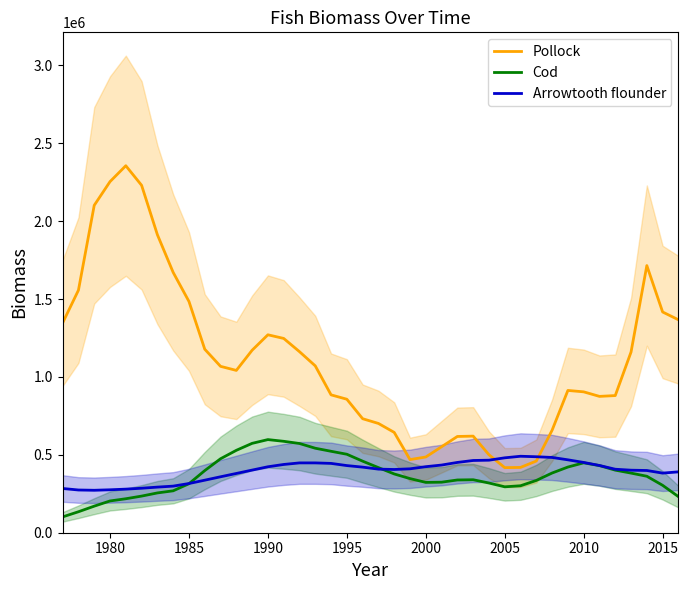

Which series has the largest total across all categories?

Pollock